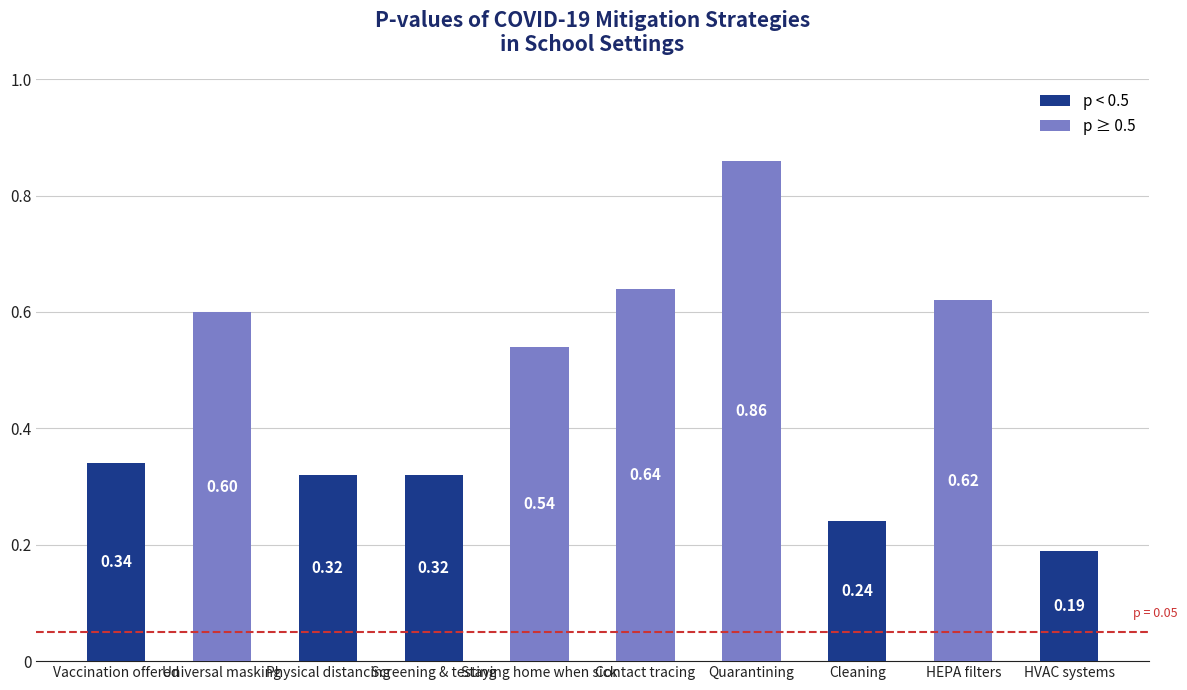

Which label corresponds to the largest value in the chart?

Quarantining